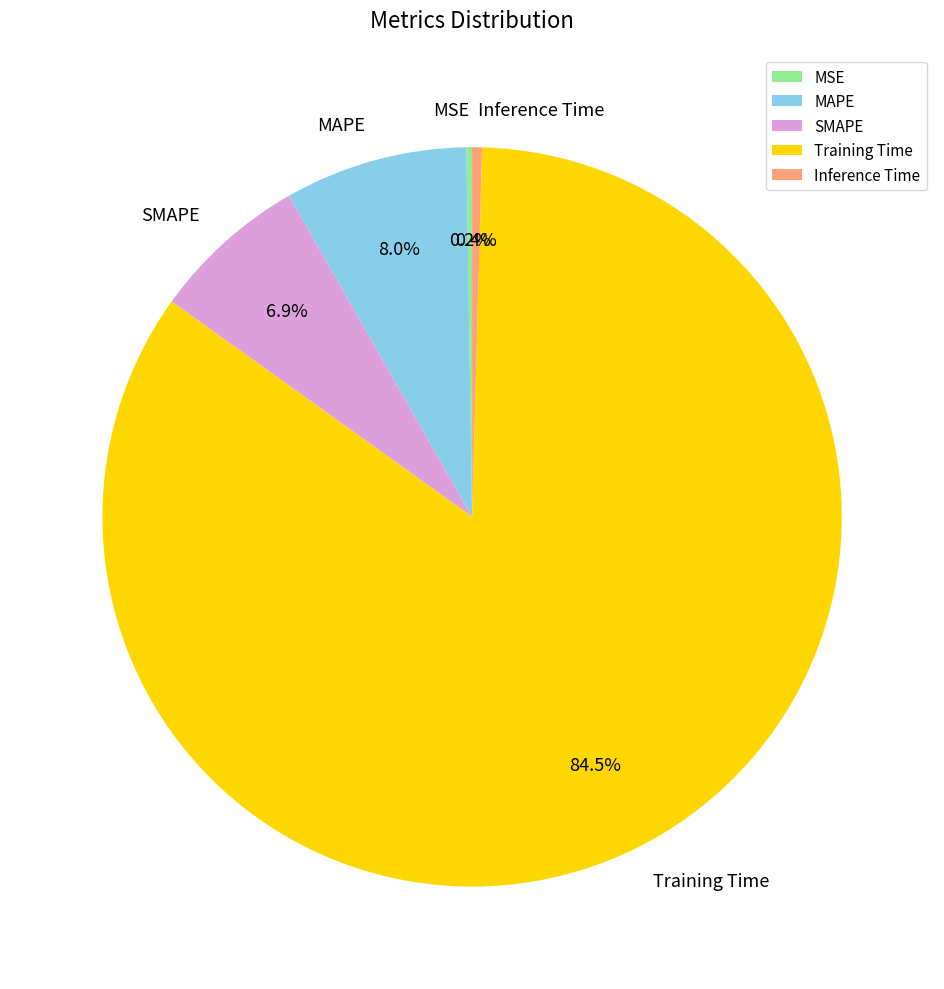

Which slice is the largest?

Training Time